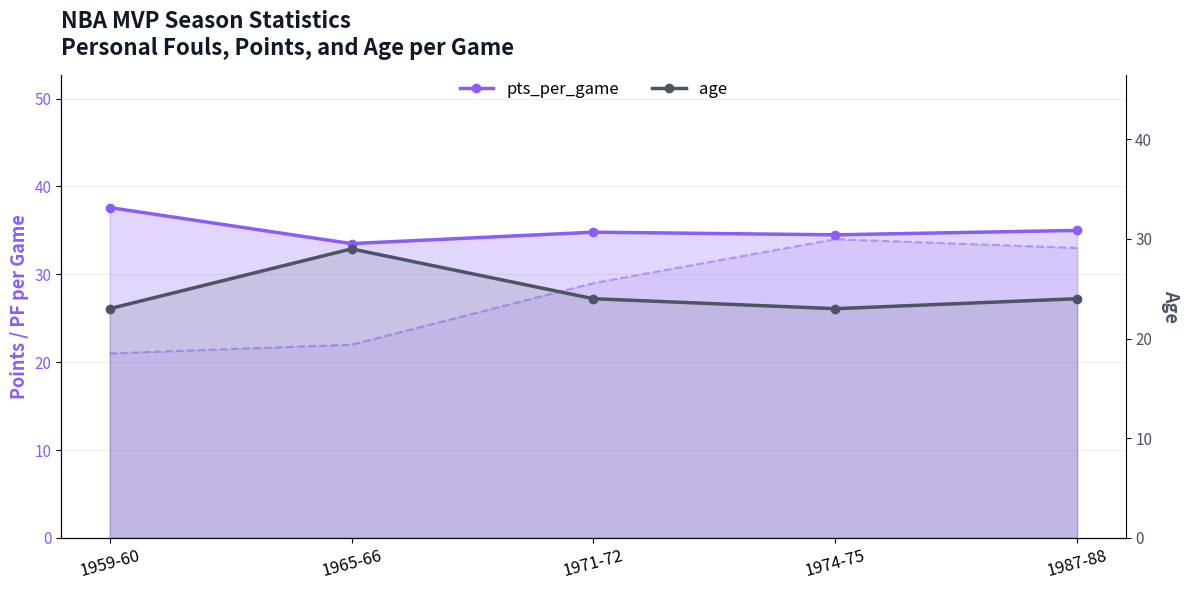

In age, how many points are lower than both neighbors (excluding endpoints)?

1